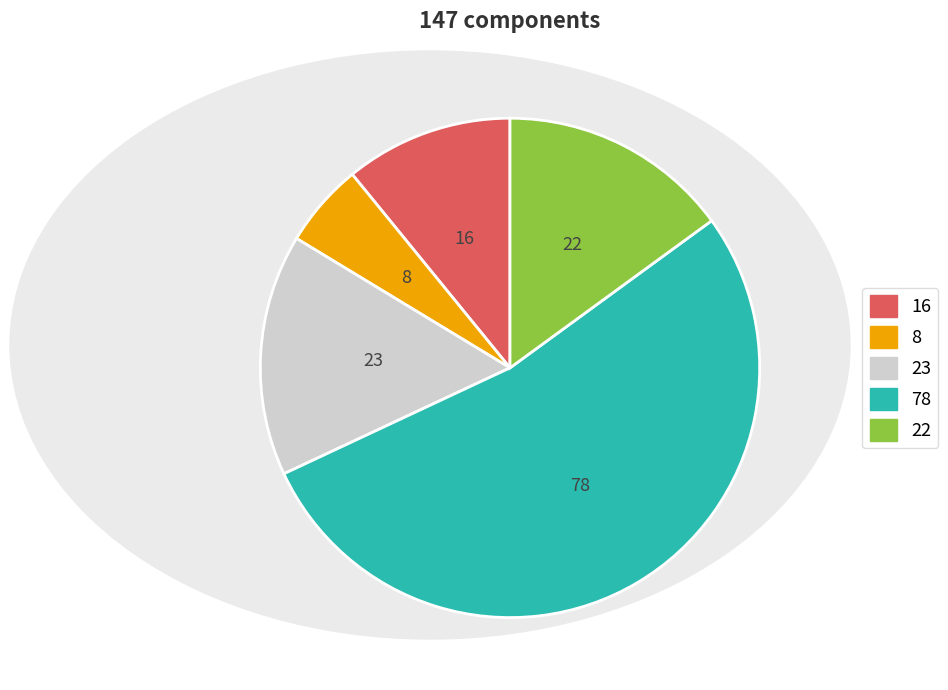

Is there a majority slice in this chart?

Yes